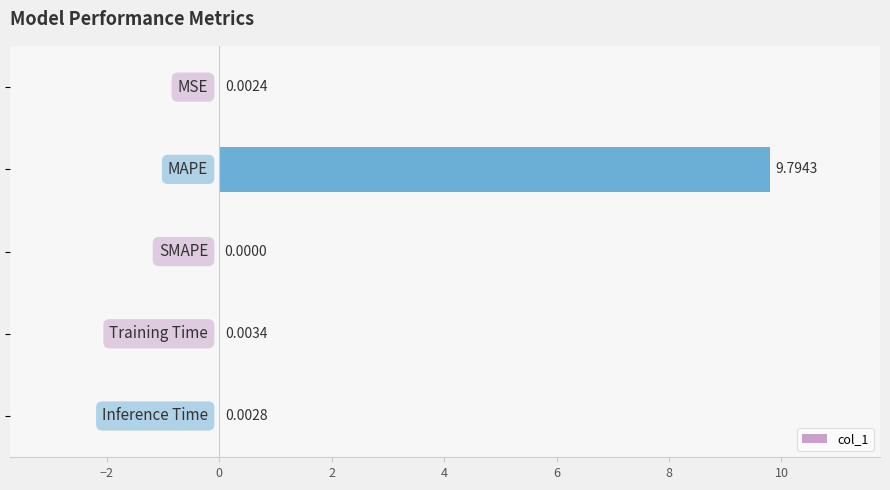

What is the sum of all values?

9.8